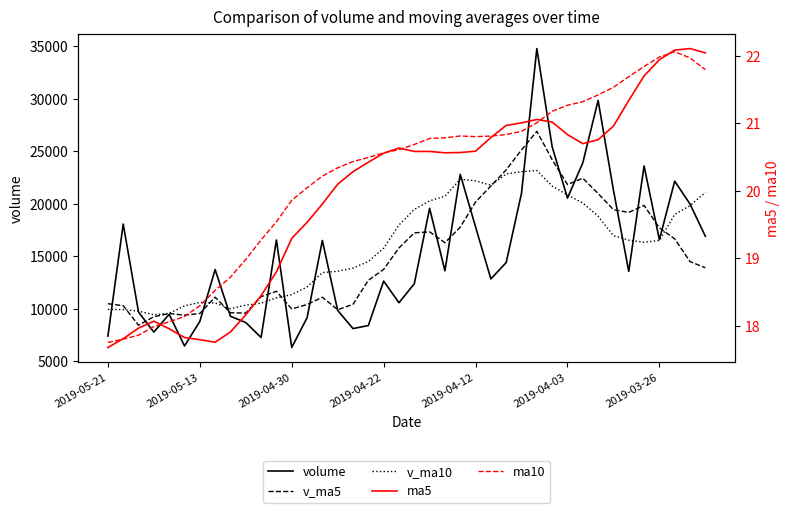

True or false: ma10 and v_ma5 intersect in this chart.

False